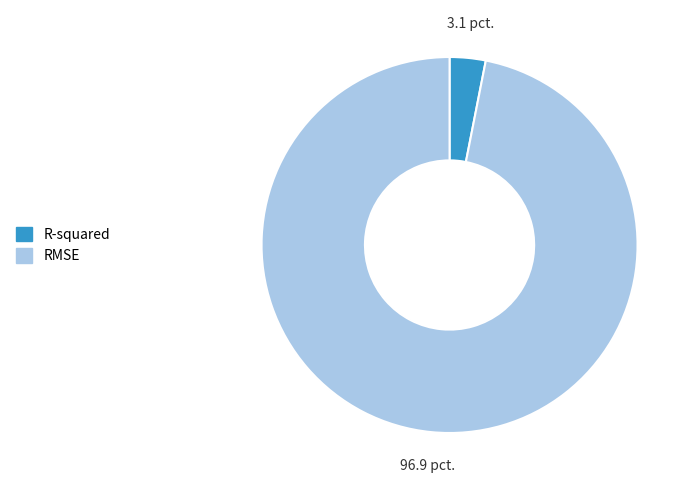

Rank the categories by value from lowest to highest.

R-squared, RMSE